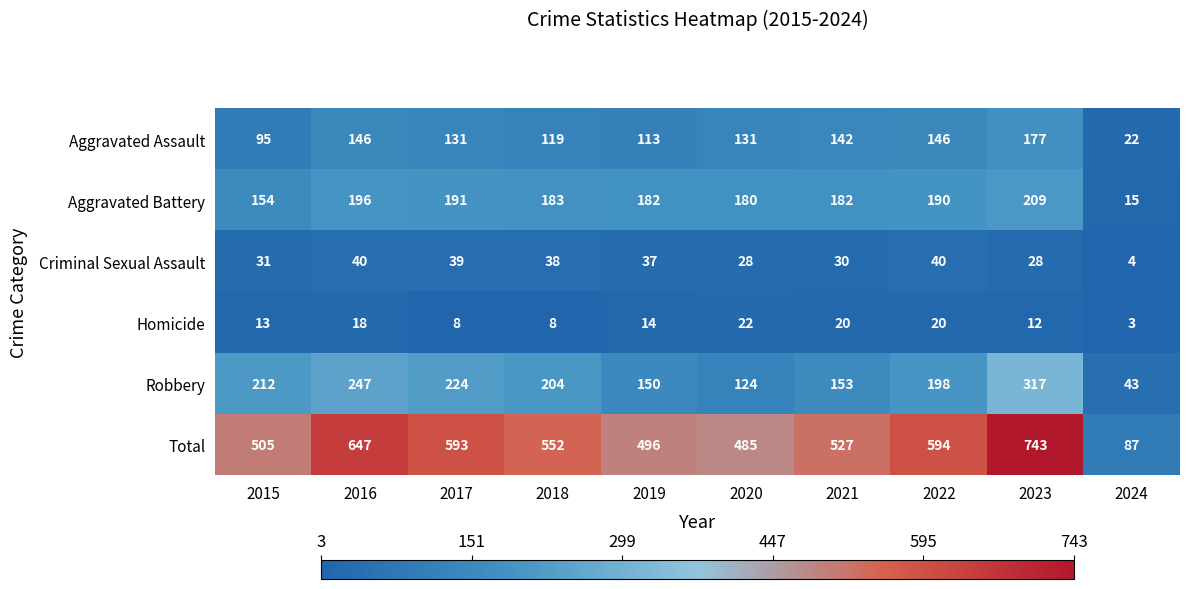

How many series are shown in this chart?

6